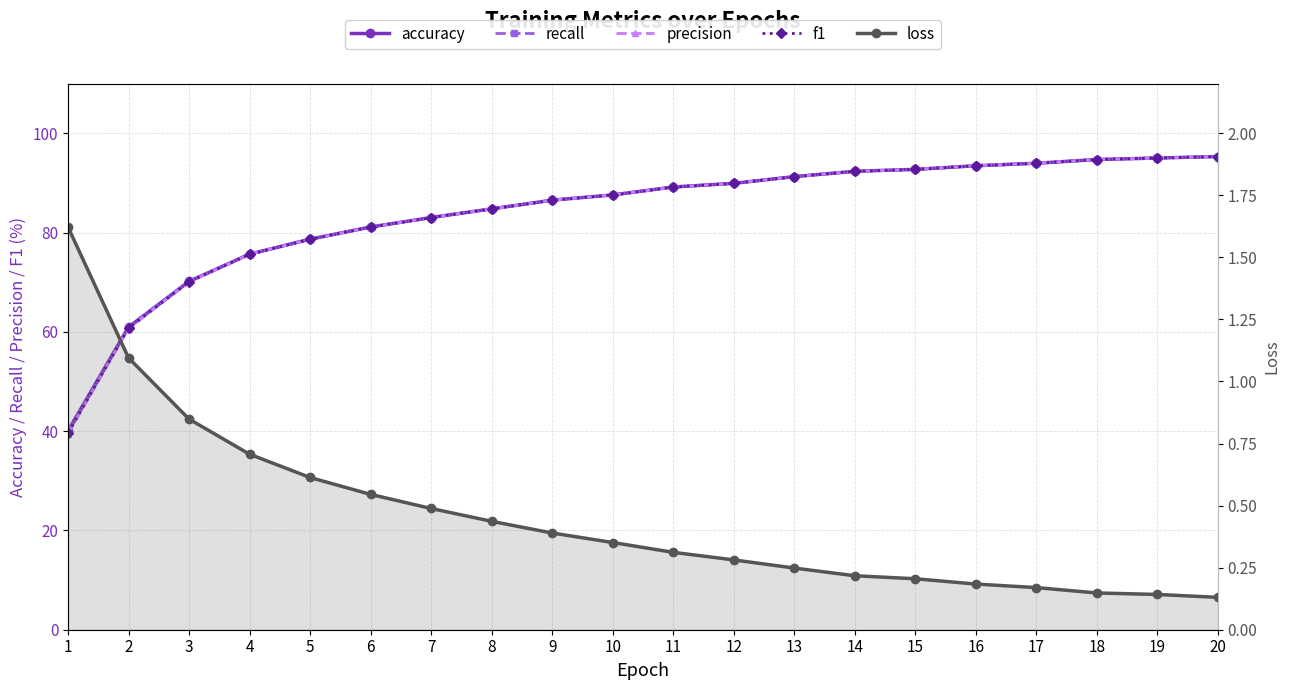

Is it true that accuracy equals 48.3 at 8?

False